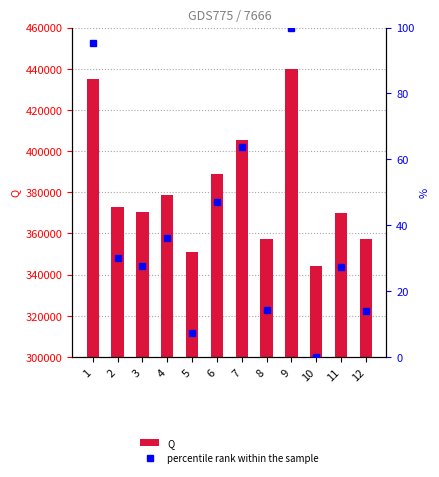

How many data points does each series have?

12